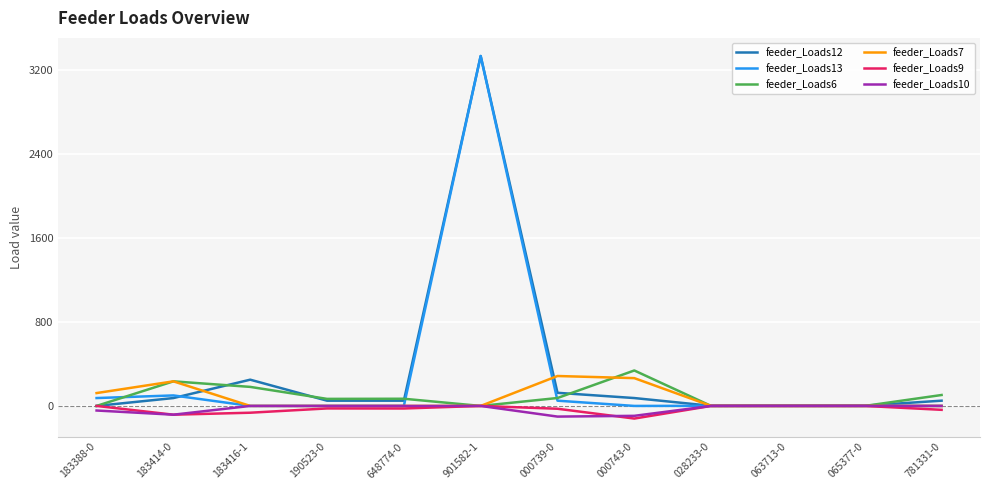

What is the greatest value displayed?

3333.3